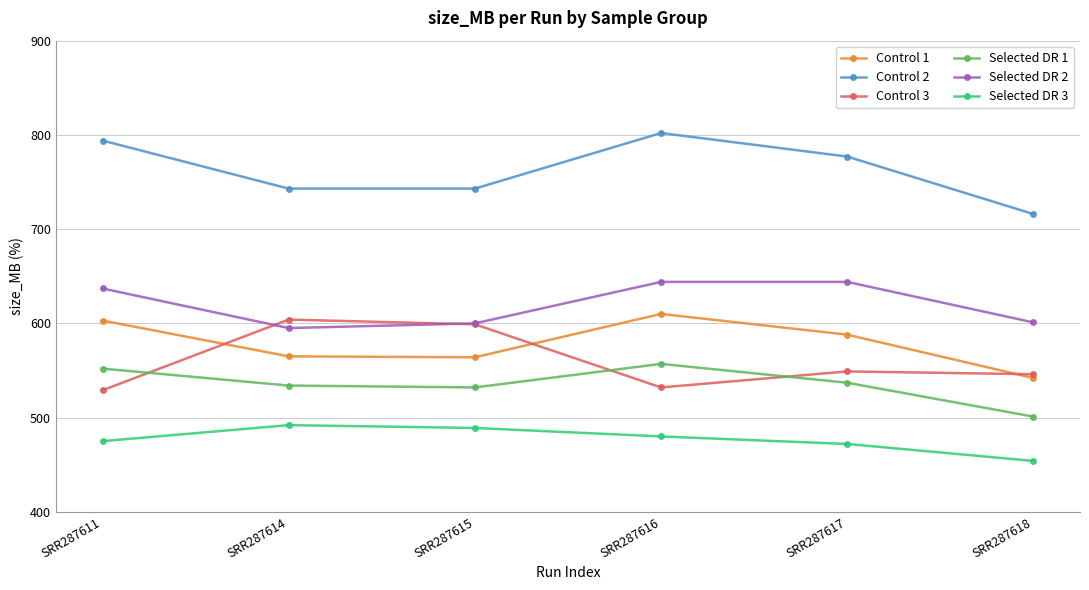

Count the number of data series in this chart.

6